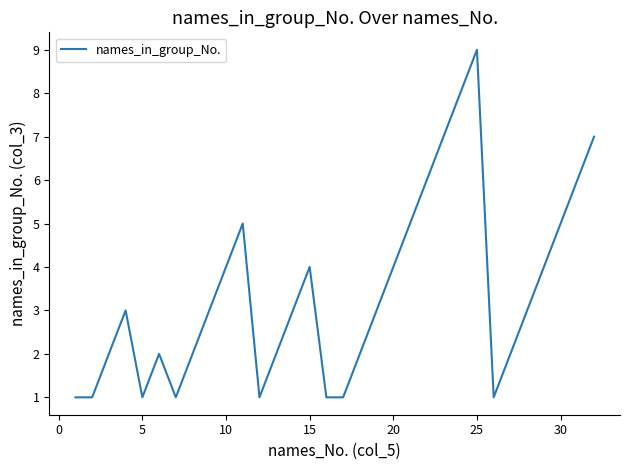

What is the difference between the maximum and minimum values?

8